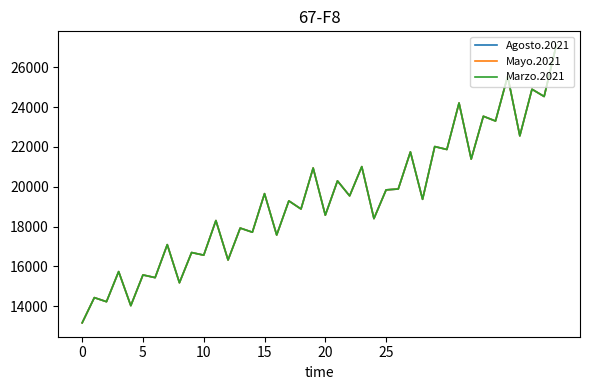

In Agosto.2021, how many points are higher than both neighbors (excluding endpoints)?

18